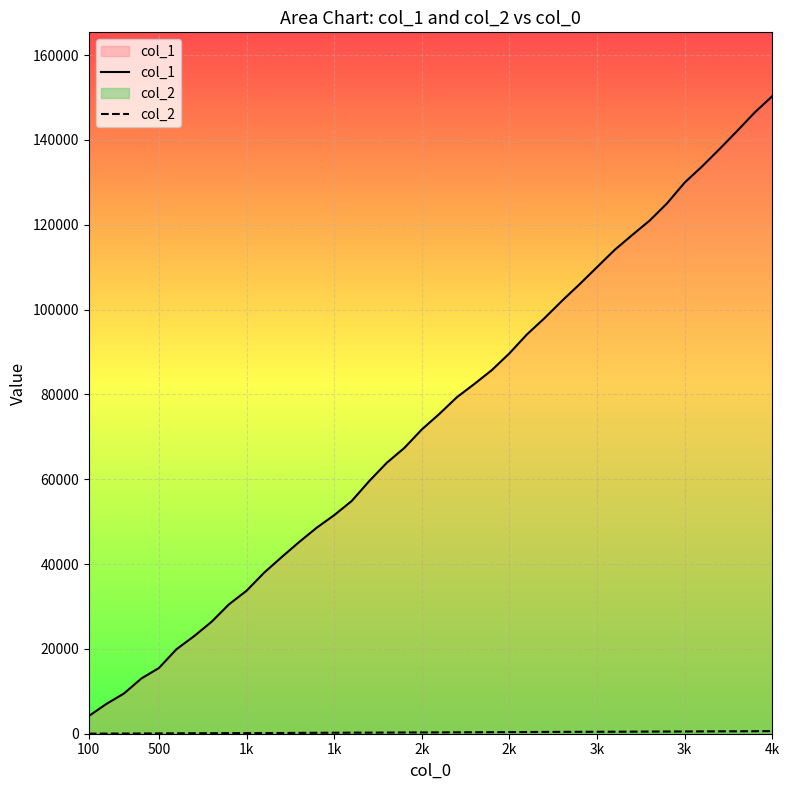

How many distinct data groups are displayed?

2